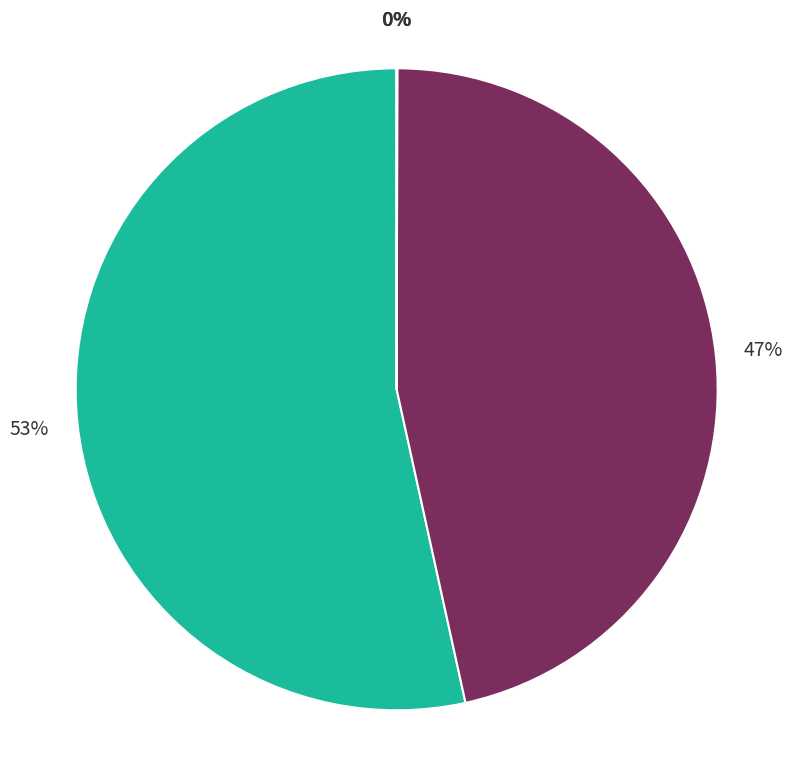

To the nearest percent, what is the difference between the largest and smallest slice percentages?

53%